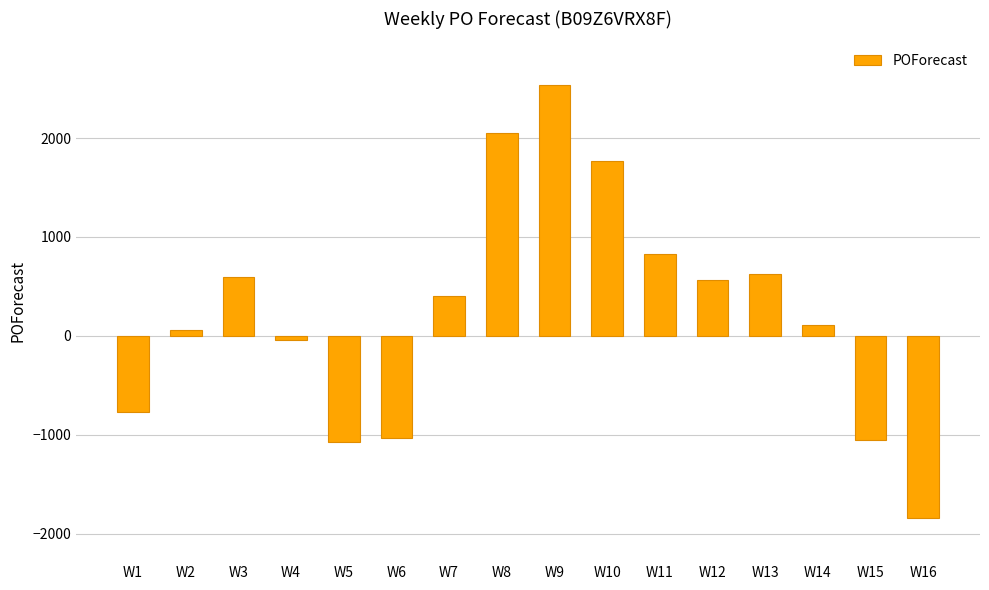

What is the sum of all values?

3718